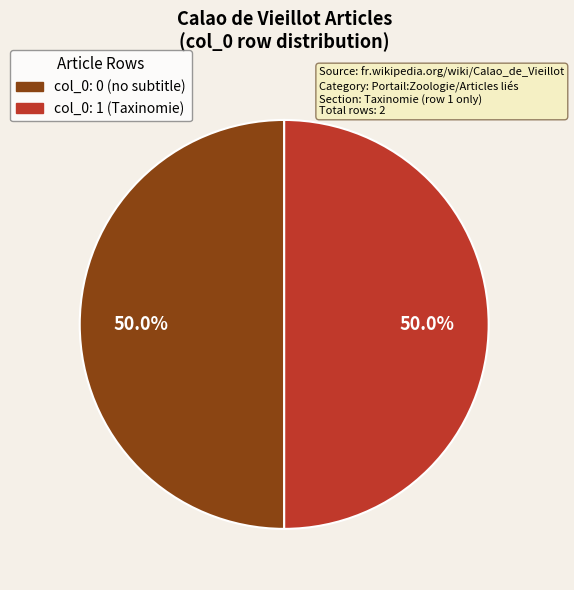

How many slices are in this pie chart?

2